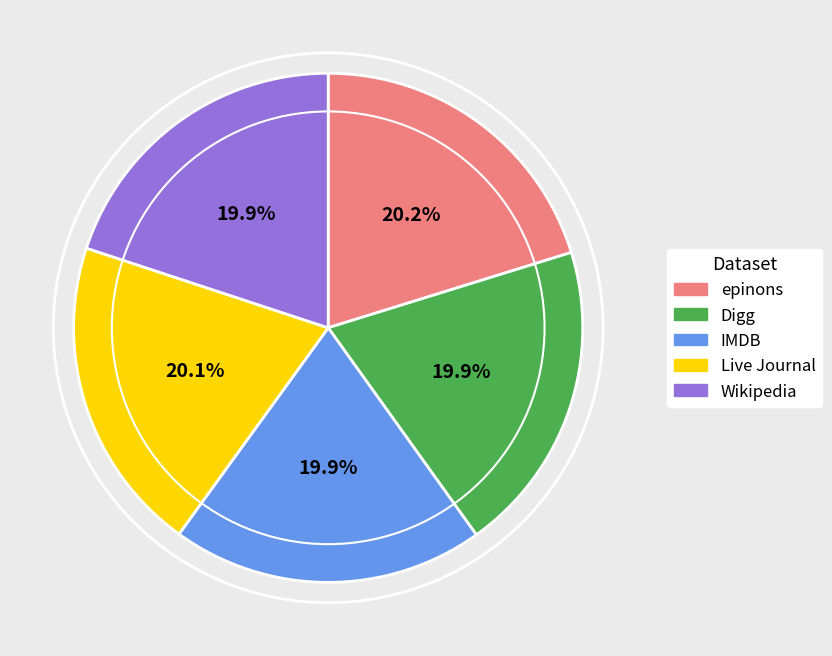

Count the number of slices in the pie.

5